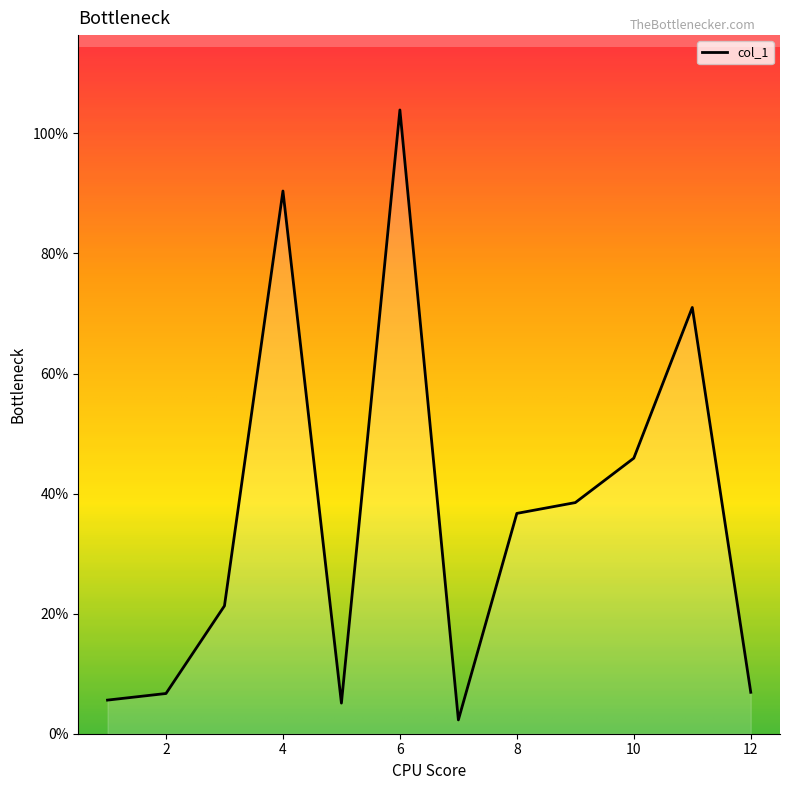

What is the greatest value displayed?

103.9